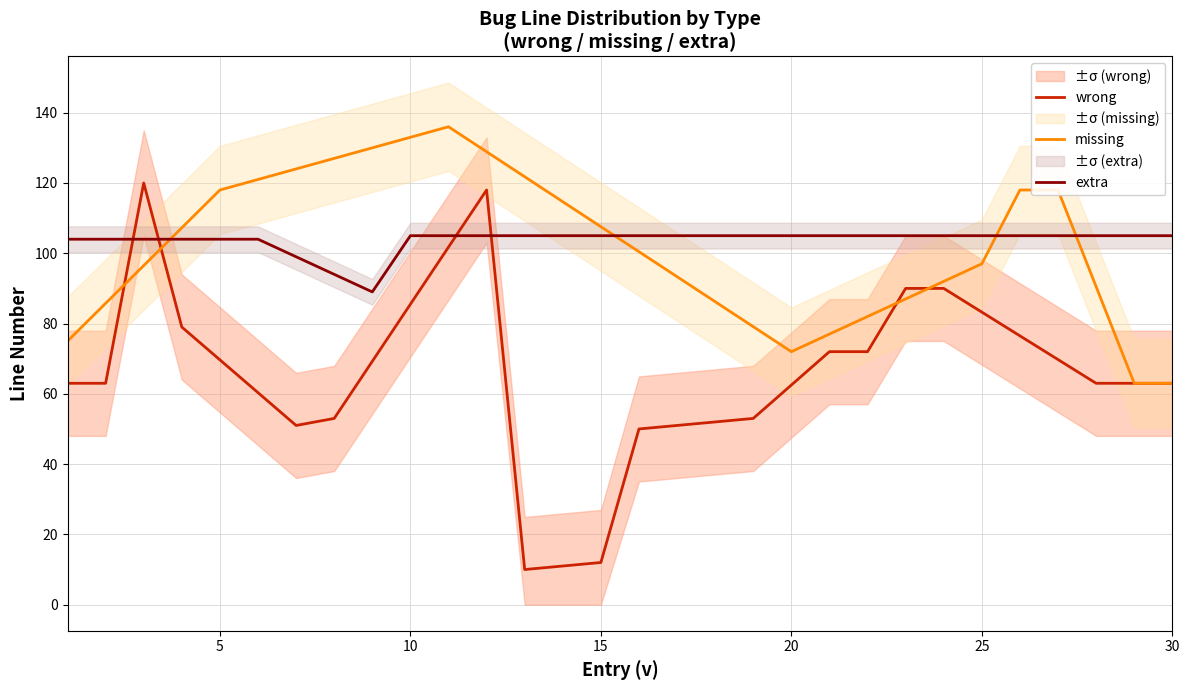

How many lines are shown in the chart?

3